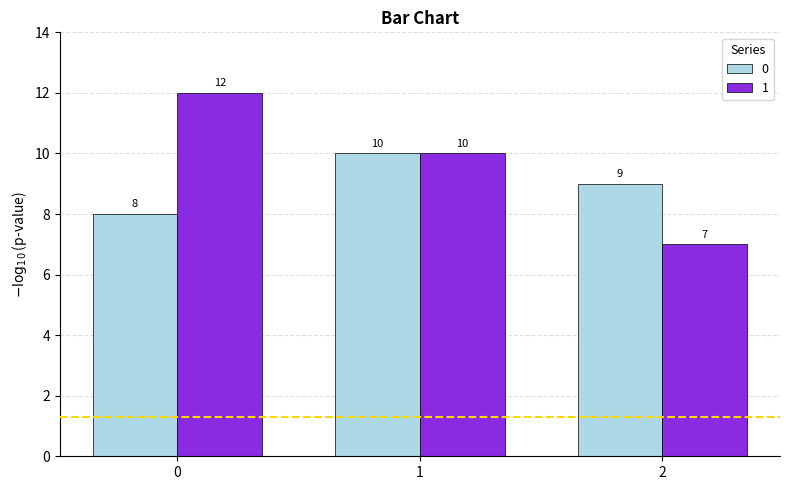

What is the average value of the 0 series?

9